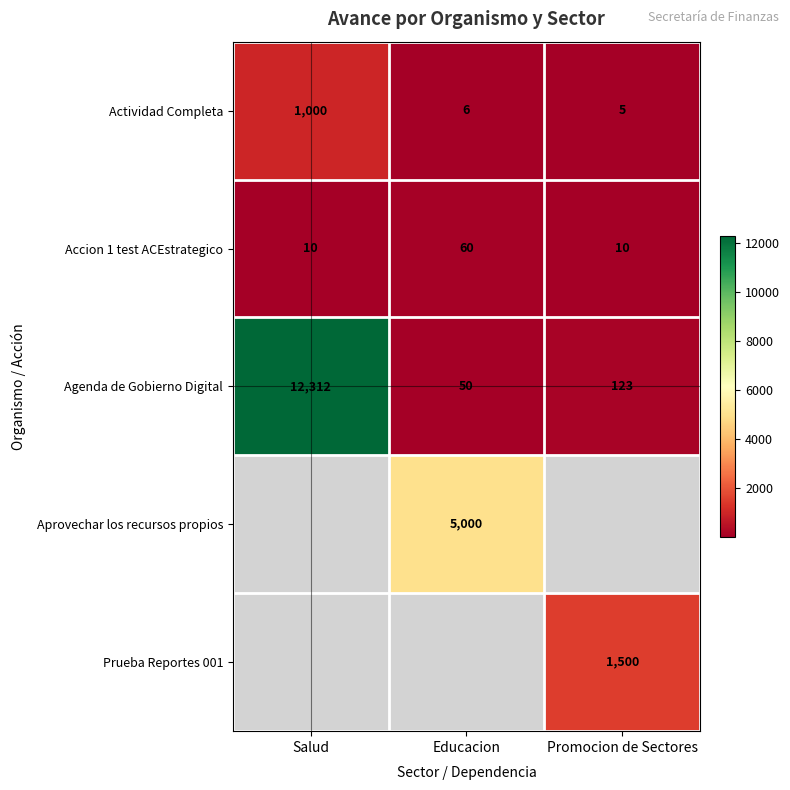

Is the value of Actividad Completa at Educacion greater than the value of Agenda de Gobierno Digital at Salud?

No